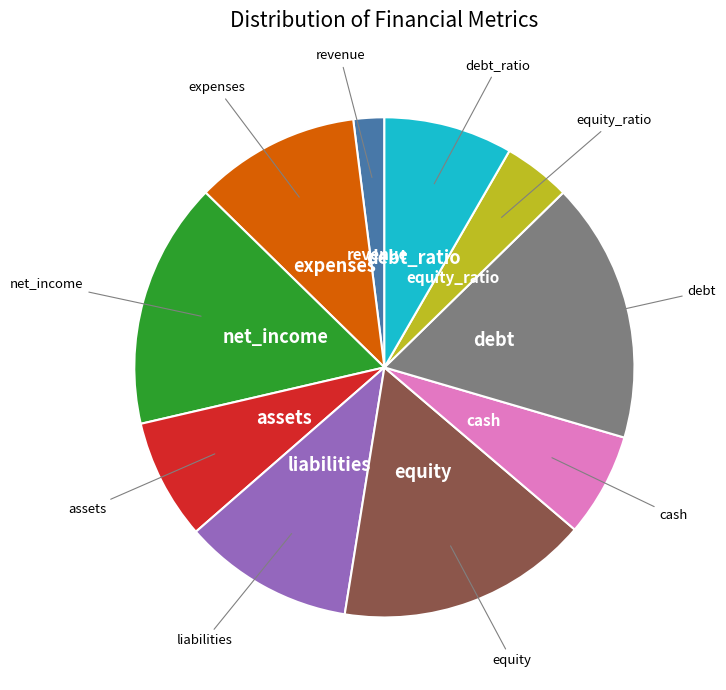

Is there a majority slice in this chart?

No